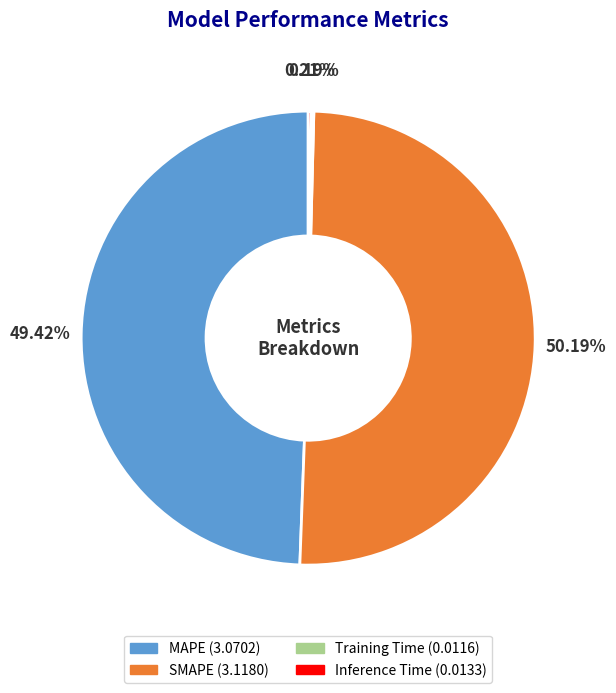

Between SMAPE and MAPE, which is larger?

SMAPE